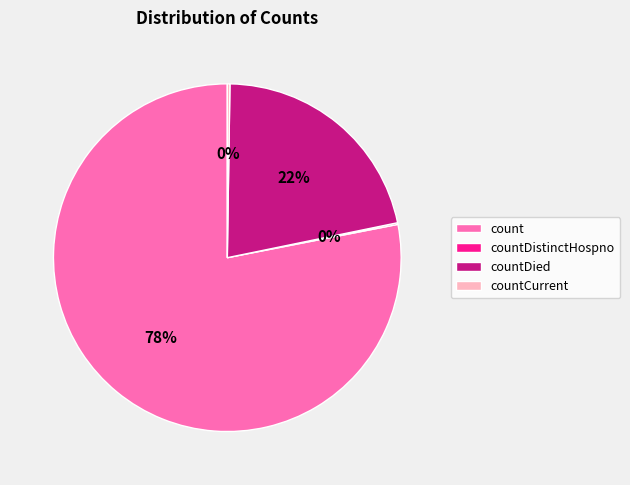

What is the largest slice in the pie chart?

count